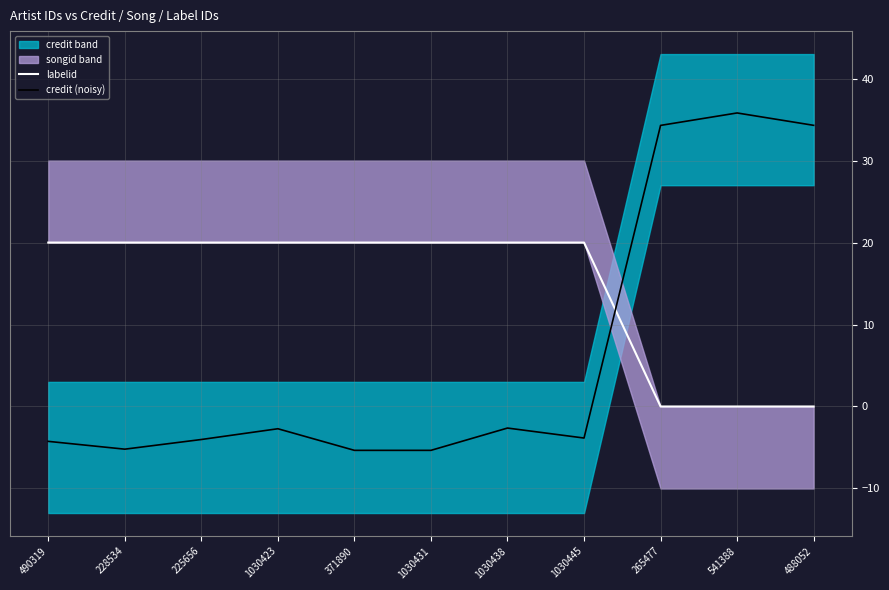

What is the total value across all series at 1030431?

14.6